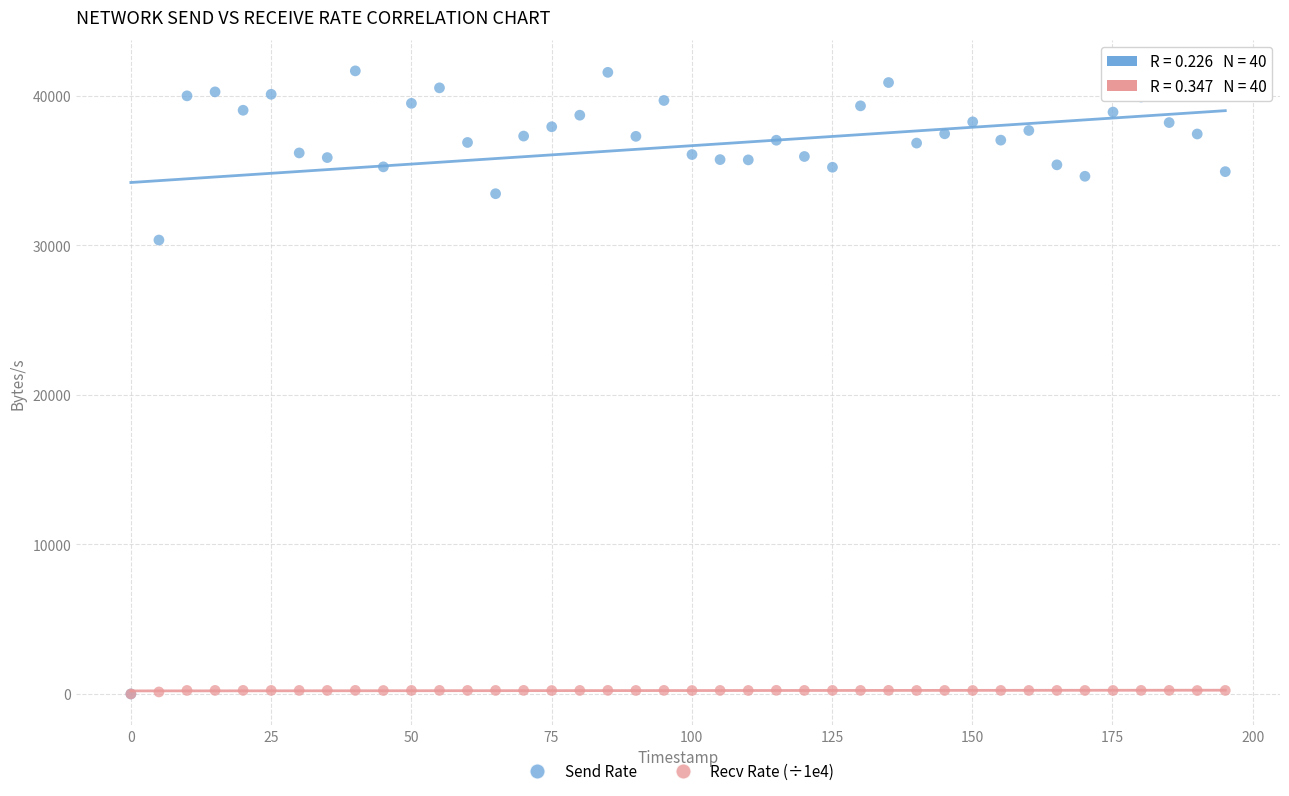

Across all series, what Y value is closest to 20840?

30364.6